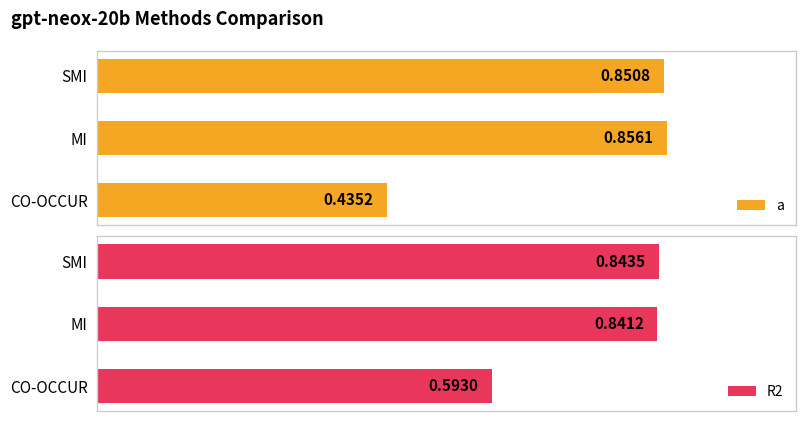

Rank the series by their maximum value, from highest to lowest.

a, R2